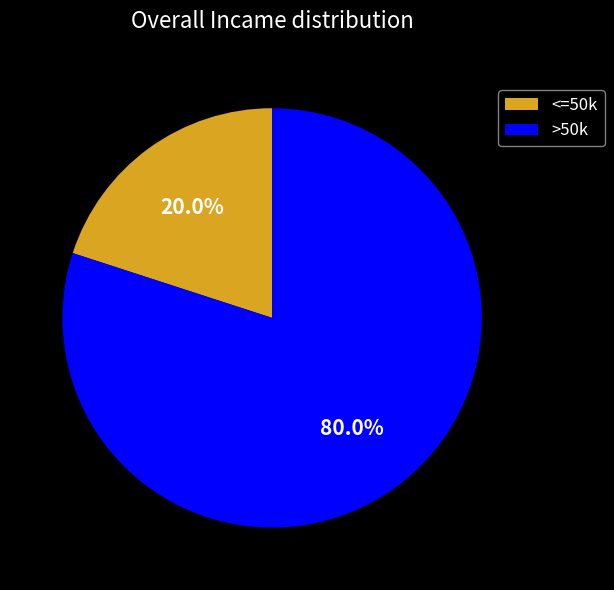

Is the sum of <=50k and >50k greater than half?

Yes